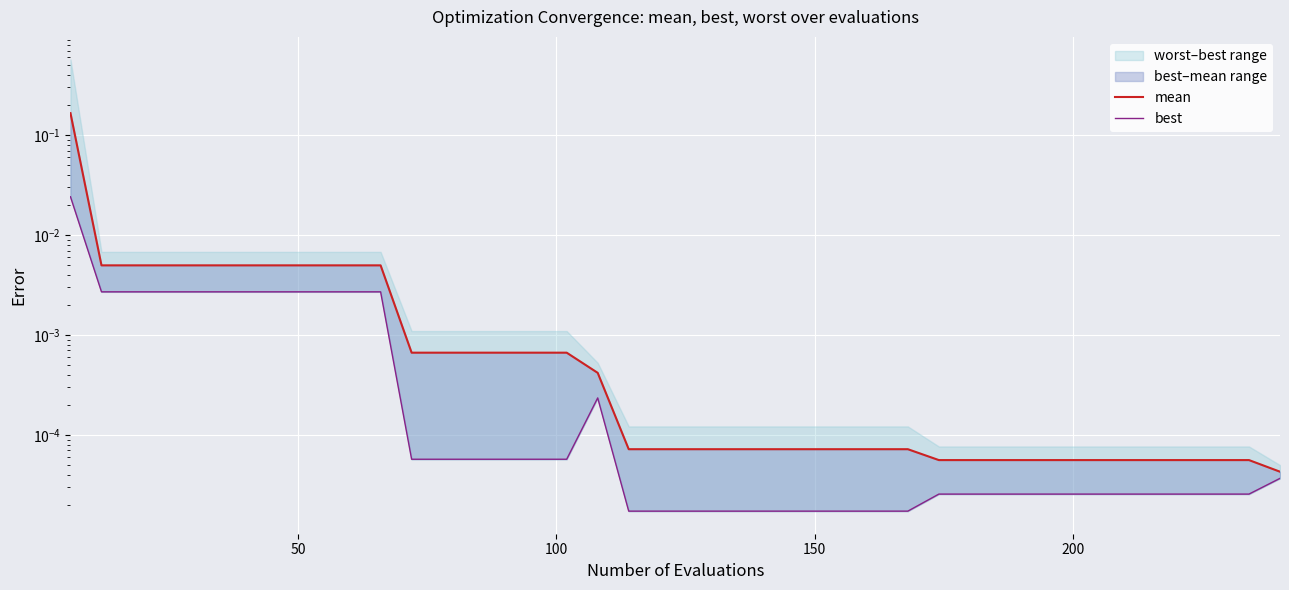

What is the sum of all best values?

0.1